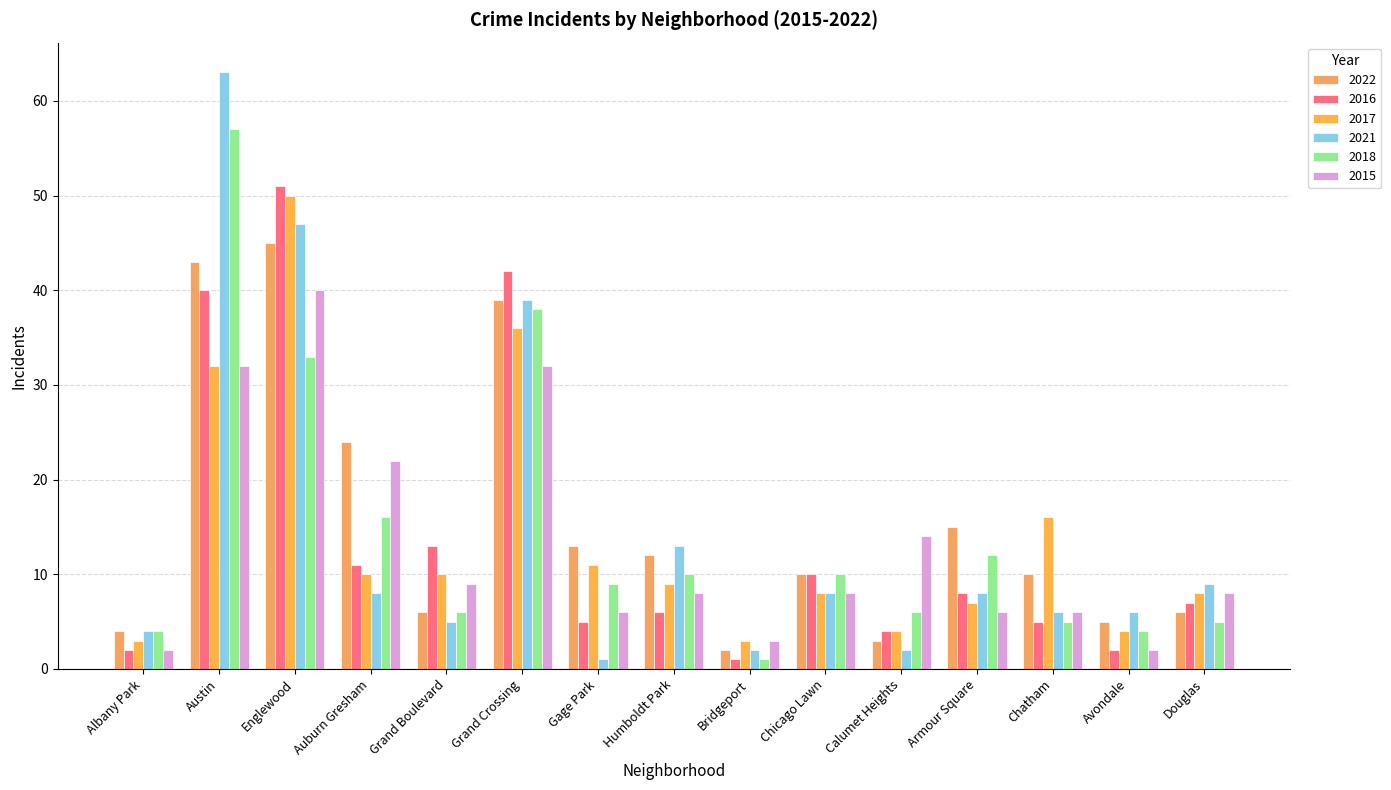

True or false: 2016 has a value of 16 at Auburn Gresham.

False